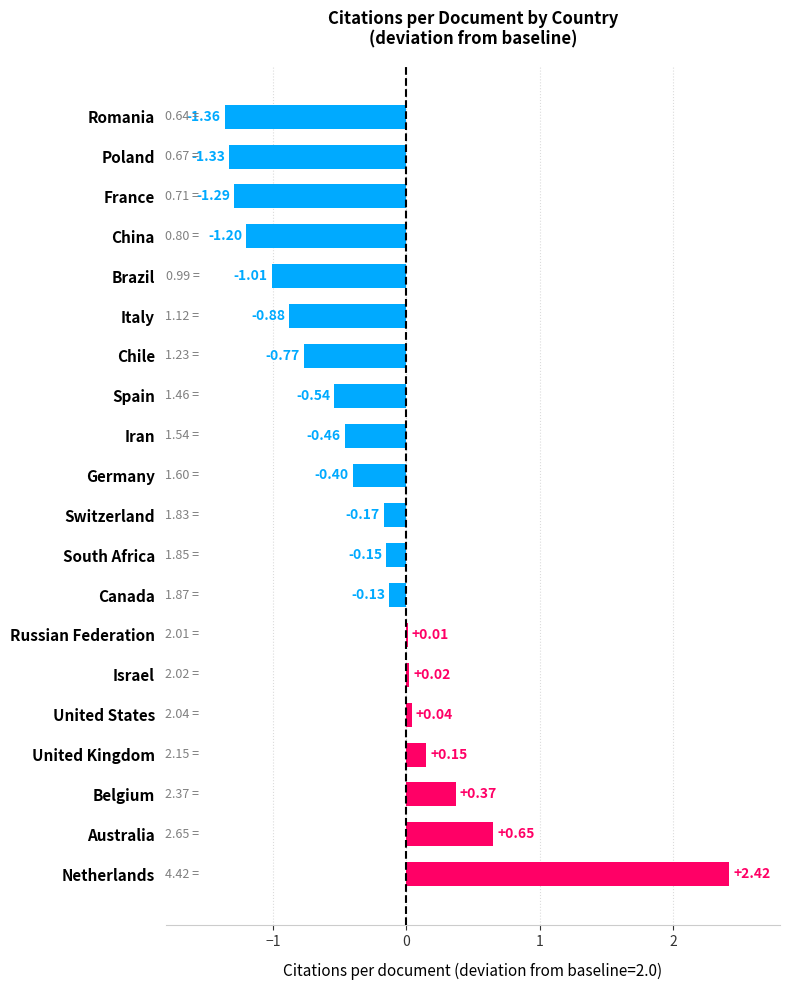

At which category does the chart reach its peak across all series?

Netherlands